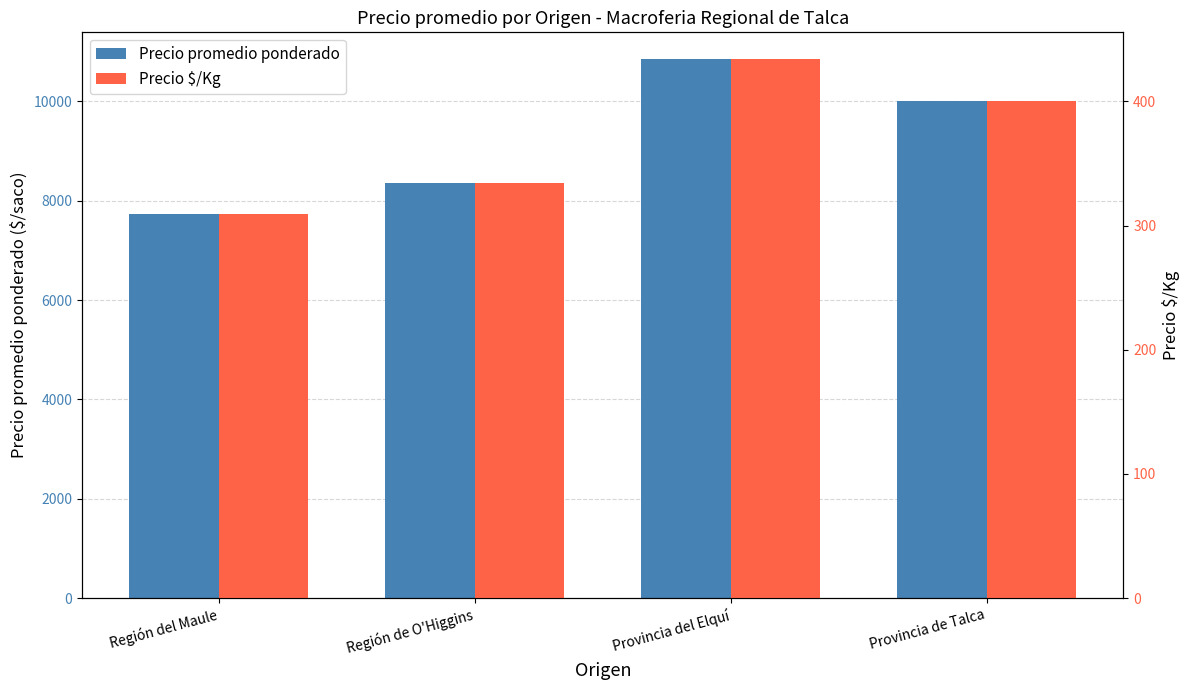

What are all the series names shown in the legend?

Precio promedio ponderado, Precio $/Kg